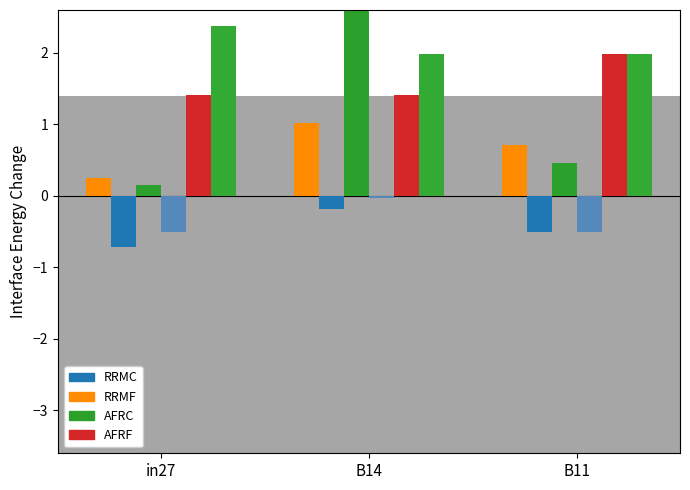

What are all the series names shown in the legend?

RRMF, RRMC, AFRC, AFRF